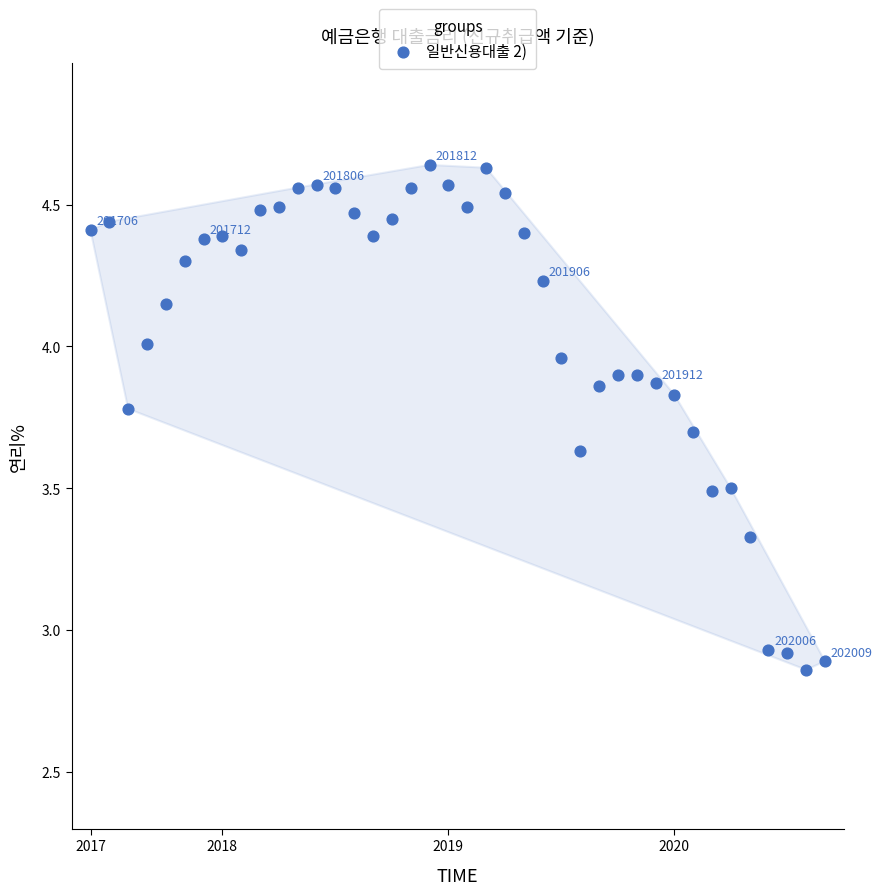

What is the range of Y values (max minus min)?

1.8